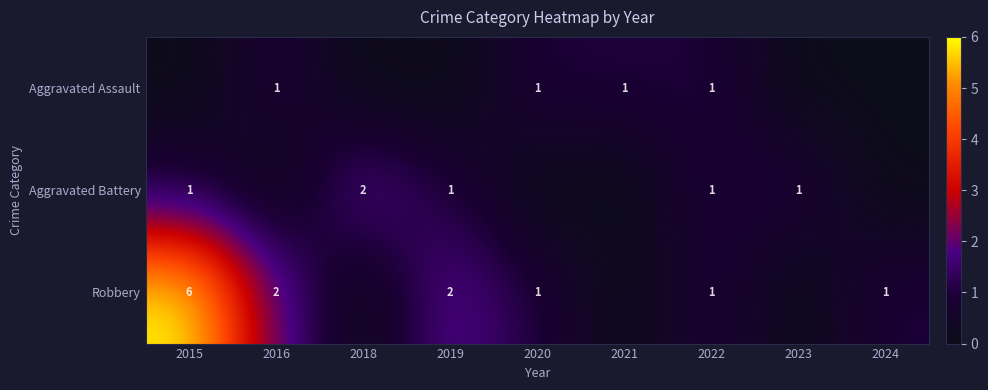

What is the sum of all Aggravated Battery values?

6